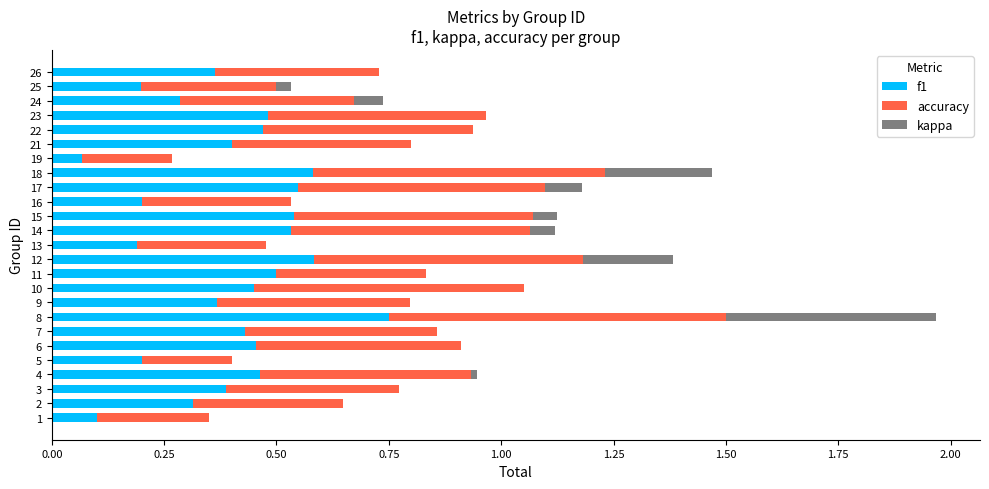

Which category has the highest value in the f1 series?

8